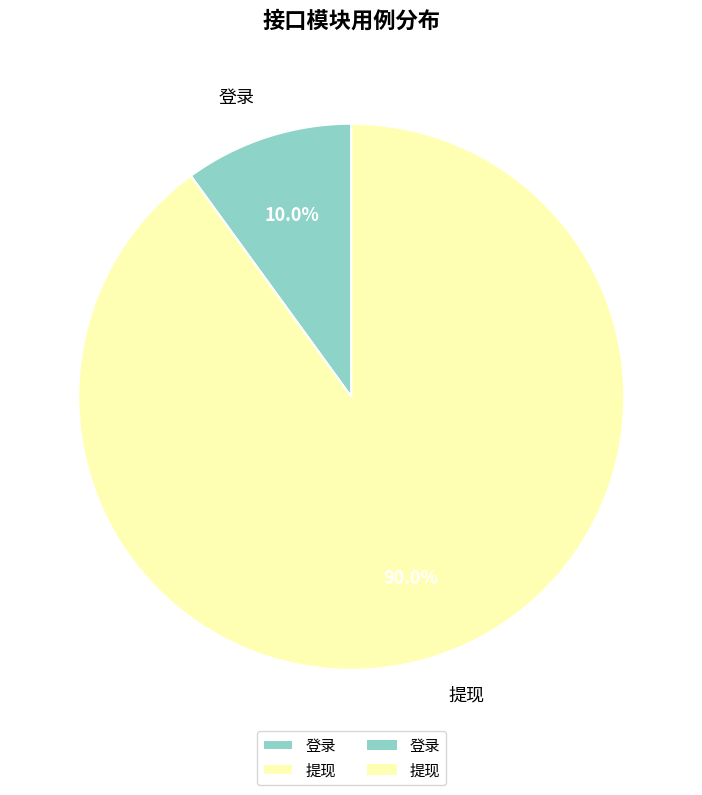

How many segments does this pie chart have?

2